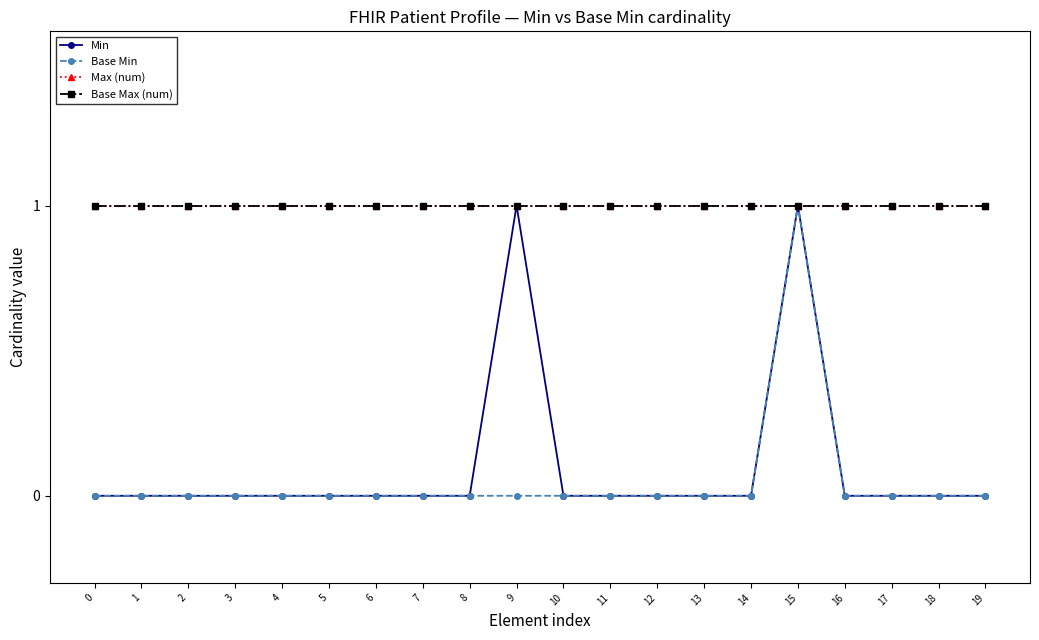

Which series has the largest total across all categories?

Max (num)